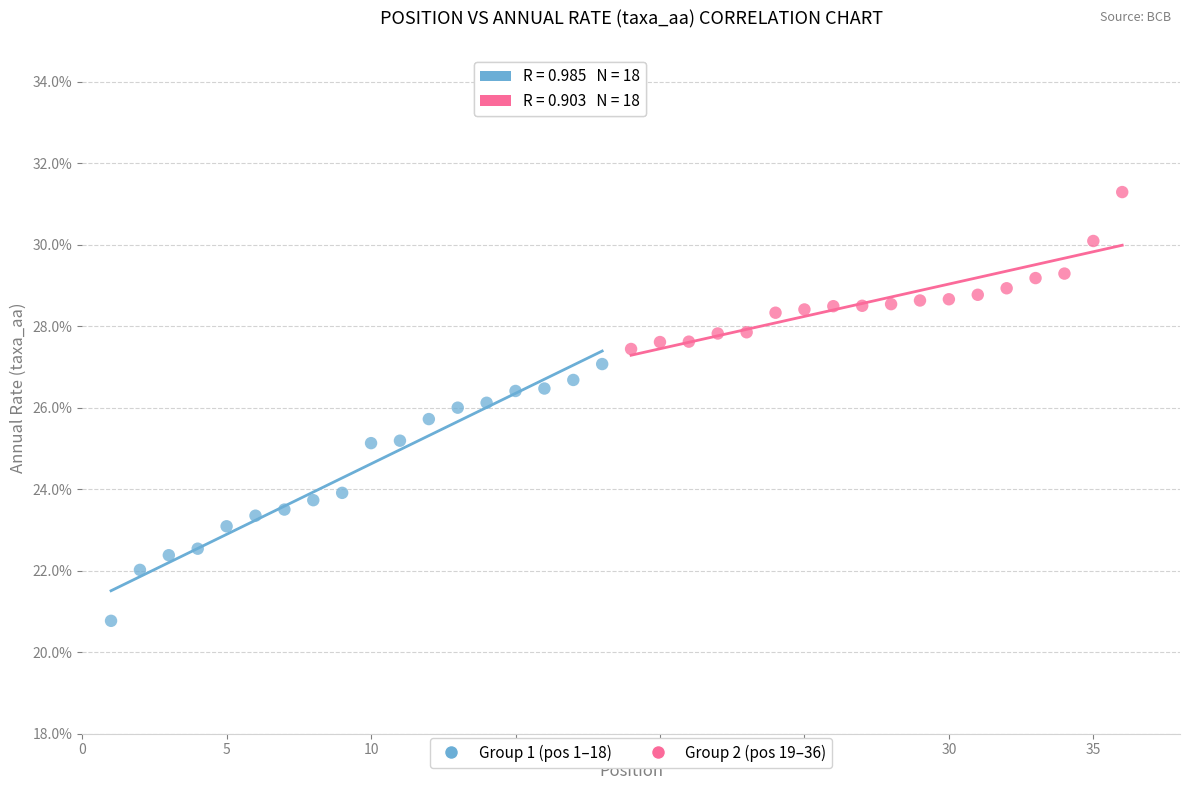

What are all the series names shown in the legend?

Group 1 (pos 1–18), Group 2 (pos 19–36)